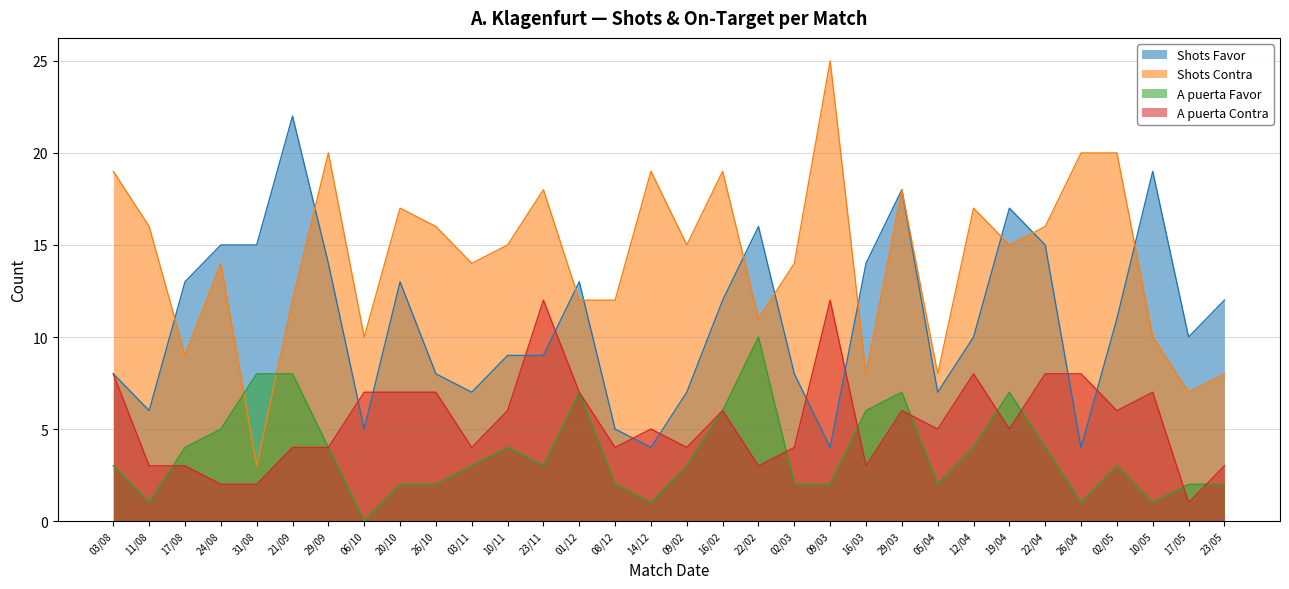

True or false: A puerta Contra and Shots Contra cross at least once.

False